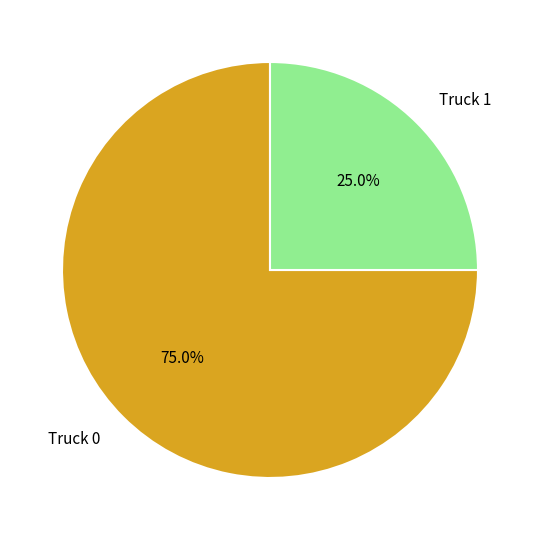

To the nearest percent, what portion does Truck 1 represent?

25%